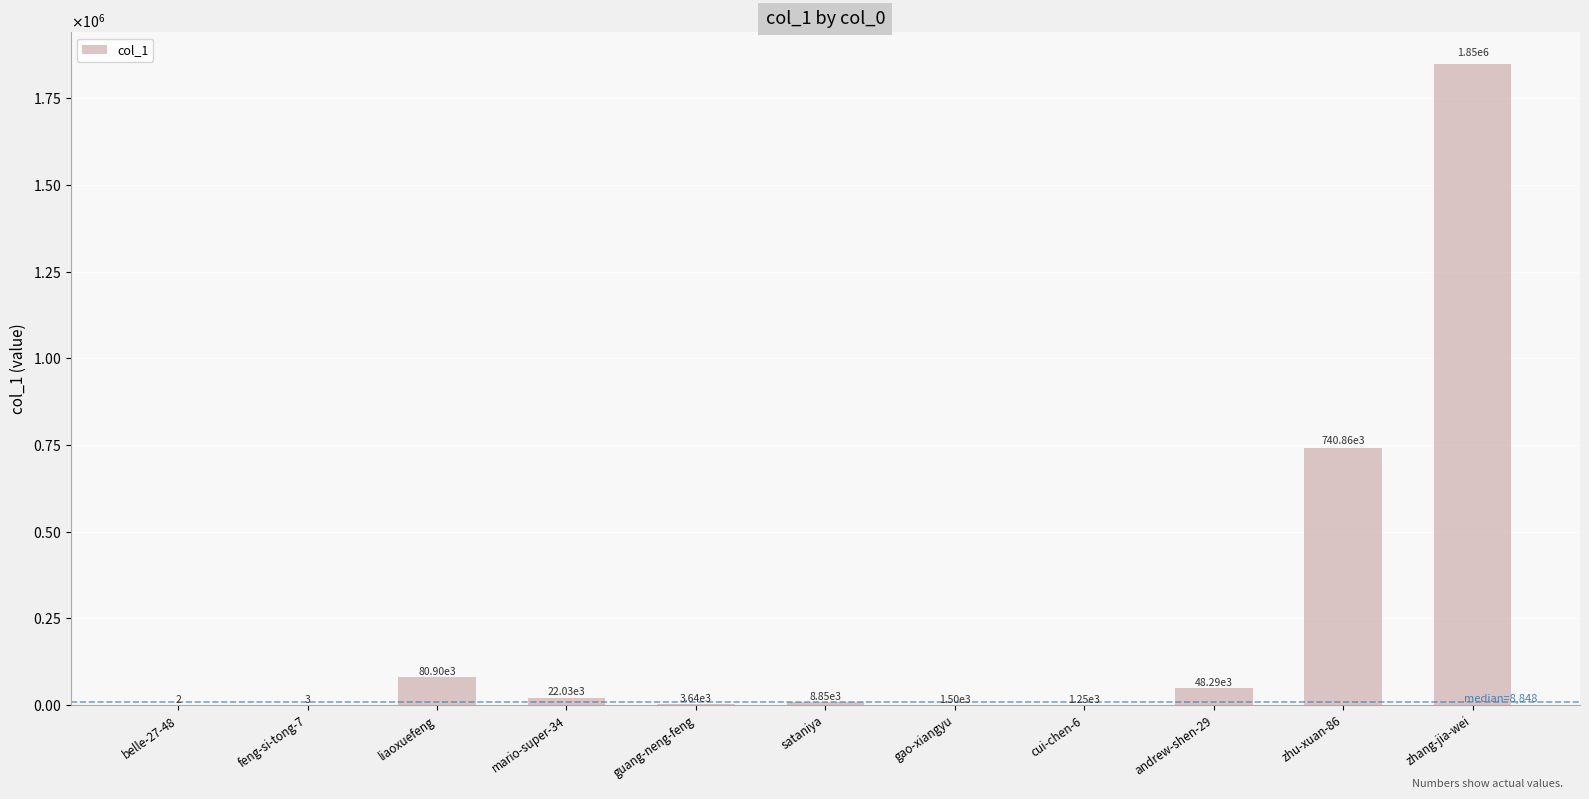

Are the bars horizontal?

No